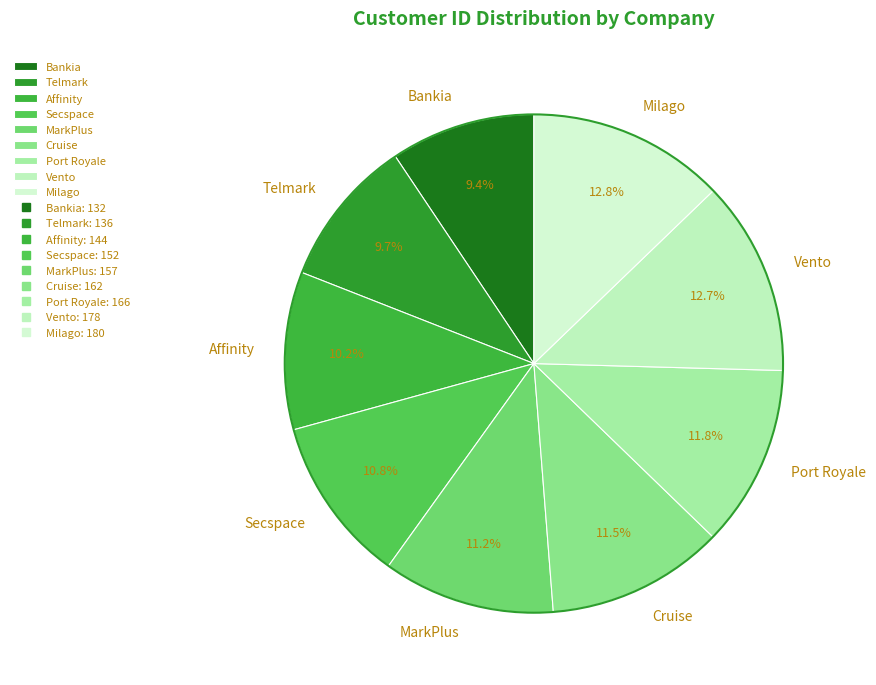

Between Cruise and Milago, which is larger?

Milago